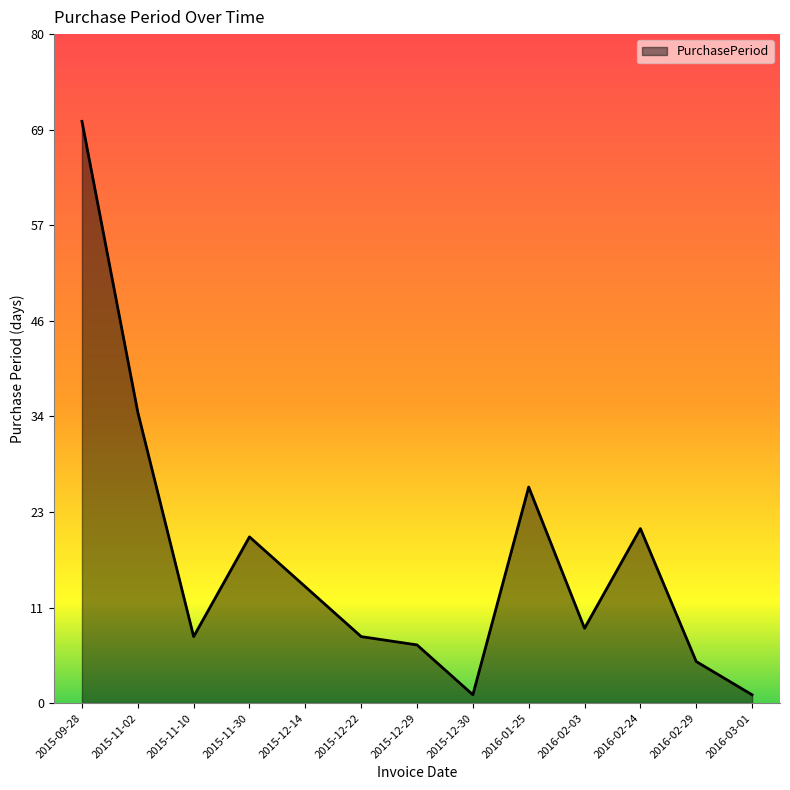

What is the change in value from 2015-11-30 to 2016-01-25?

+6